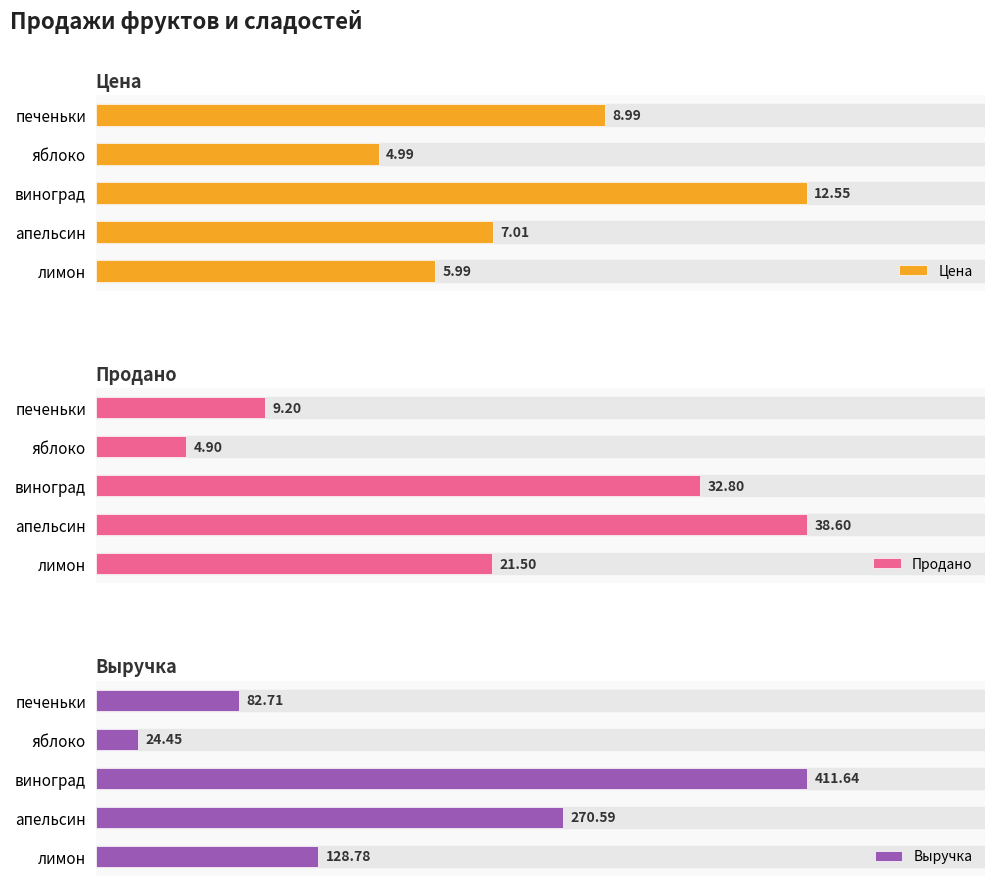

What is the greatest value displayed?

411.6